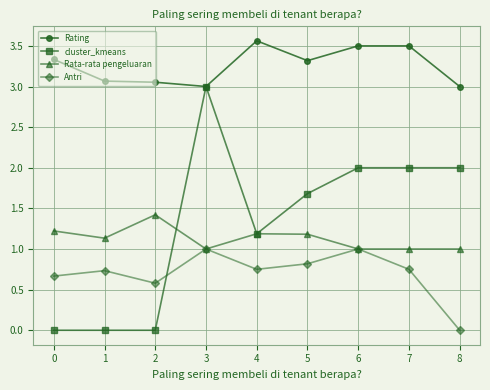

What is the value of the cluster_kmeans point at the 7th from the left?

2.0